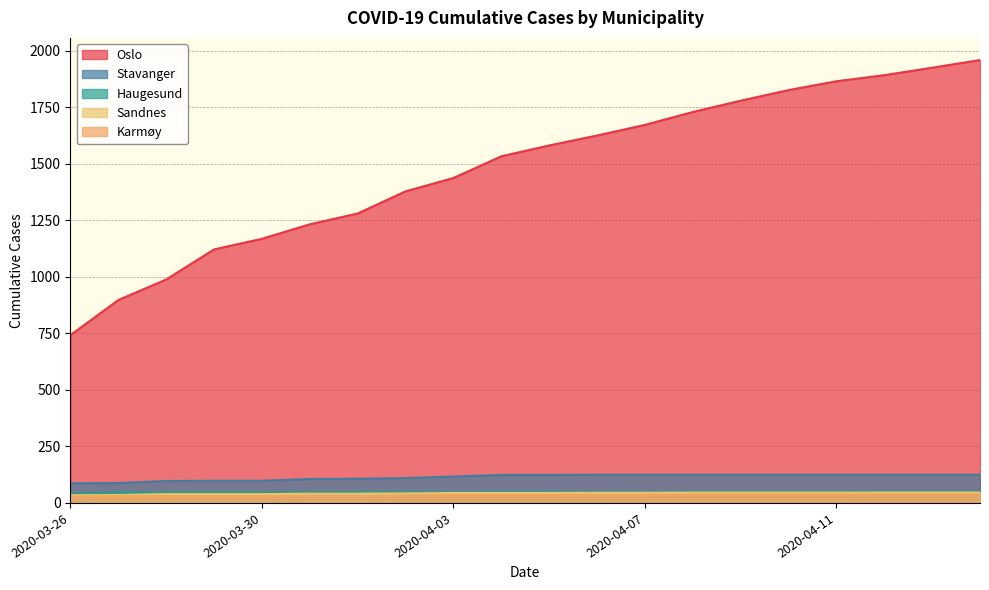

Which series has the largest range (max minus min)?

Oslo